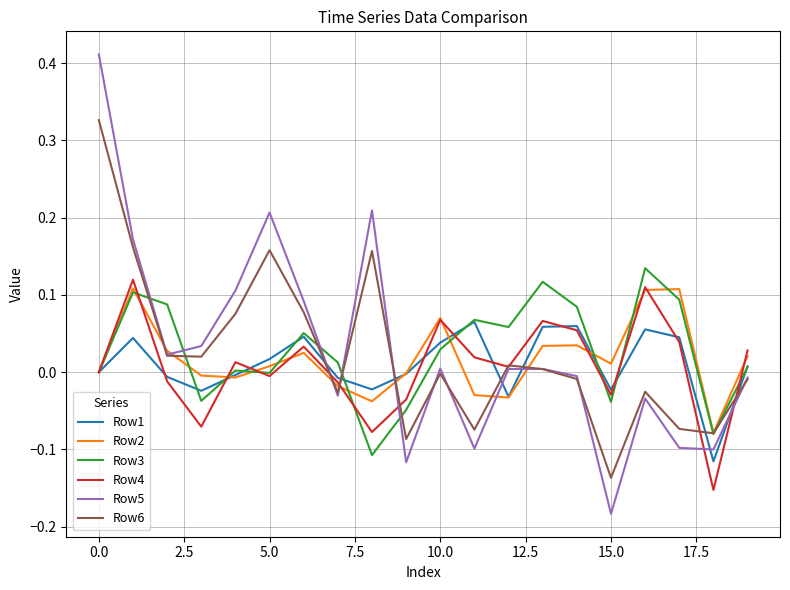

What are all the series names shown in the legend?

Row1, Row2, Row3, Row4, Row5, Row6